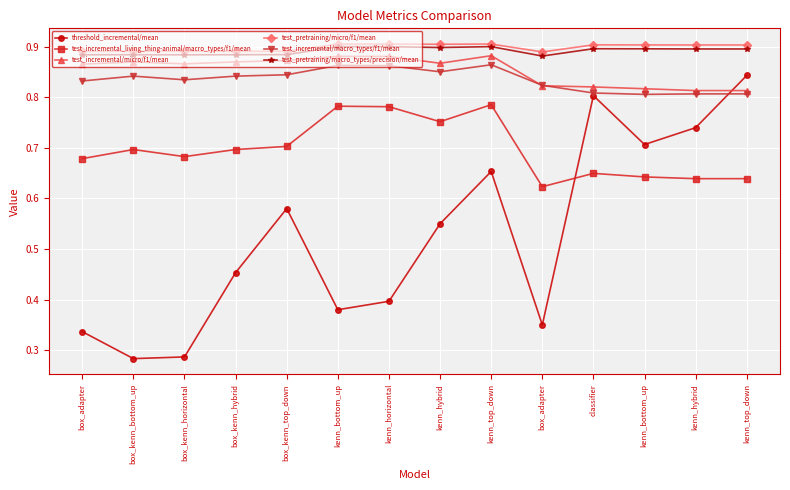

What are all the series names shown in the legend?

threshold_incremental/mean, test_incremental_living_thing-animal/macro_types/f1/mean, test_incremental/micro/f1/mean, test_pretraining/micro/f1/mean, test_incremental/macro_types/f1/mean, test_pretraining/macro_types/precision/mean